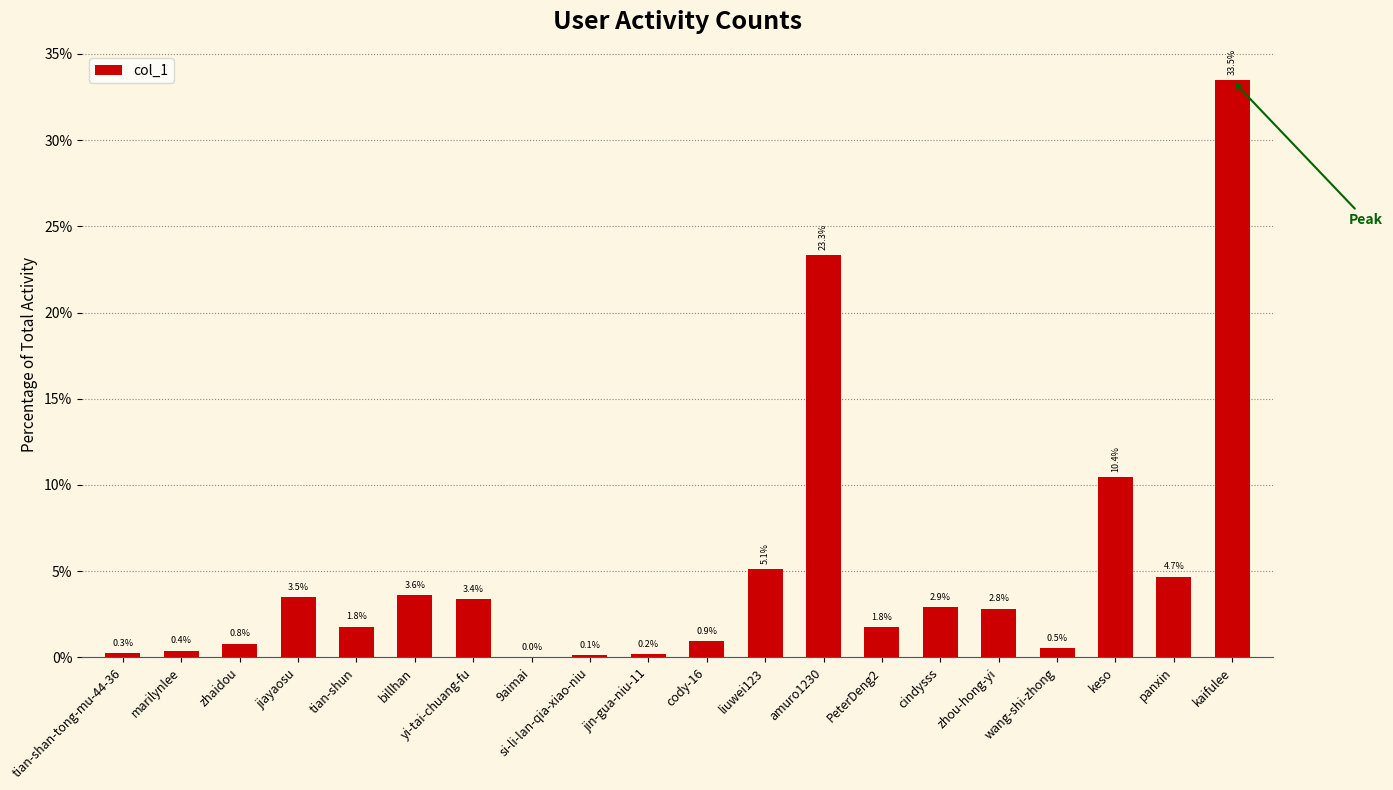

Count the number of data series in this chart.

1